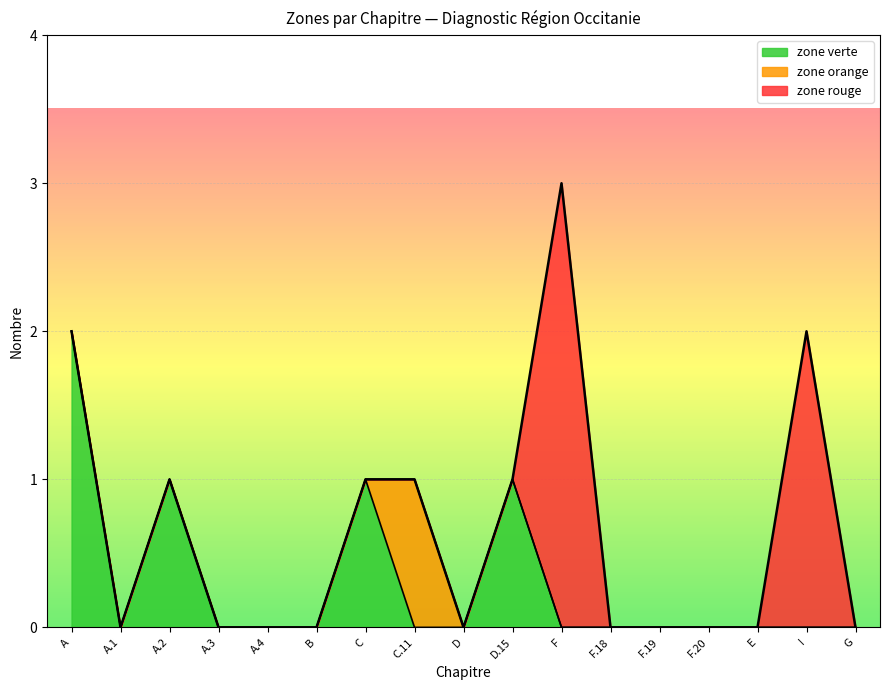

Reading right to left, transcribe all the data shown in this chart.

zone verte: 0	0	0	0	0	0	0	1	0	0	1	0	0	0	1	0	2
zone orange: 0	0	0	0	0	0	0	0	0	1	0	0	0	0	0	0	0
zone rouge: 0	2	0	0	0	0	3	0	0	0	0	0	0	0	0	0	0